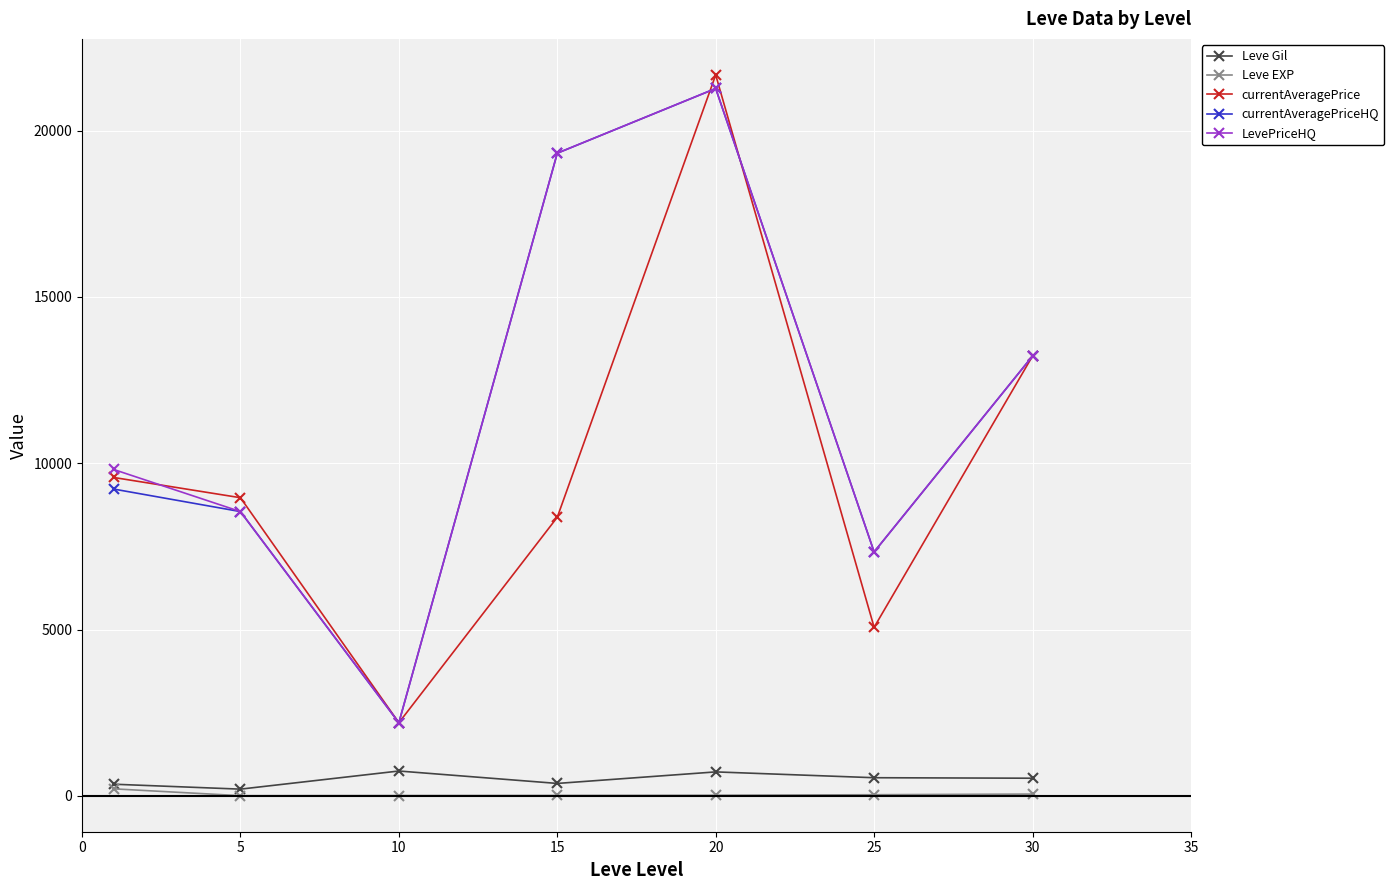

How many interior local peaks does the currentAveragePriceHQ series have?

1